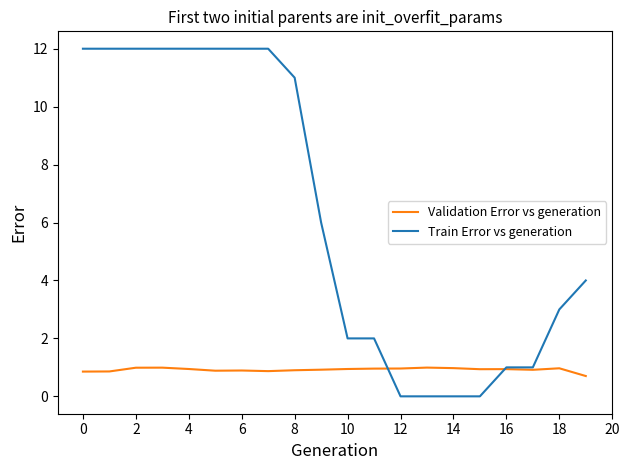

Which series has the largest total across all categories?

Train Error vs generation